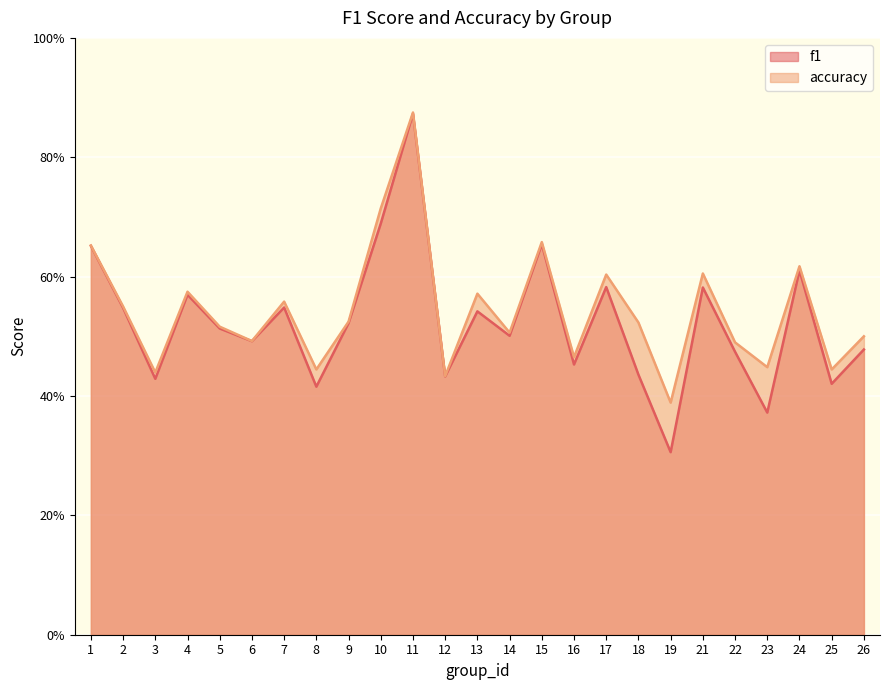

True or false: f1 has a value of 0.4 at 18.

True